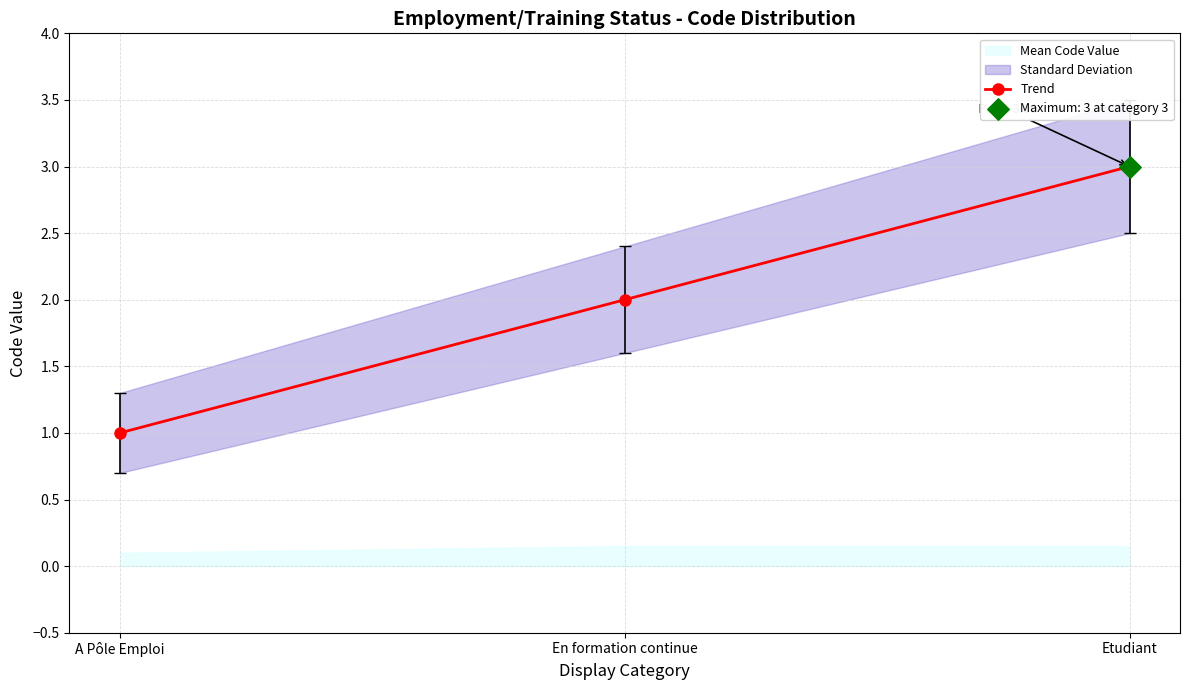

What is the change in value from A Pôle Emploi to Etudiant?

+2